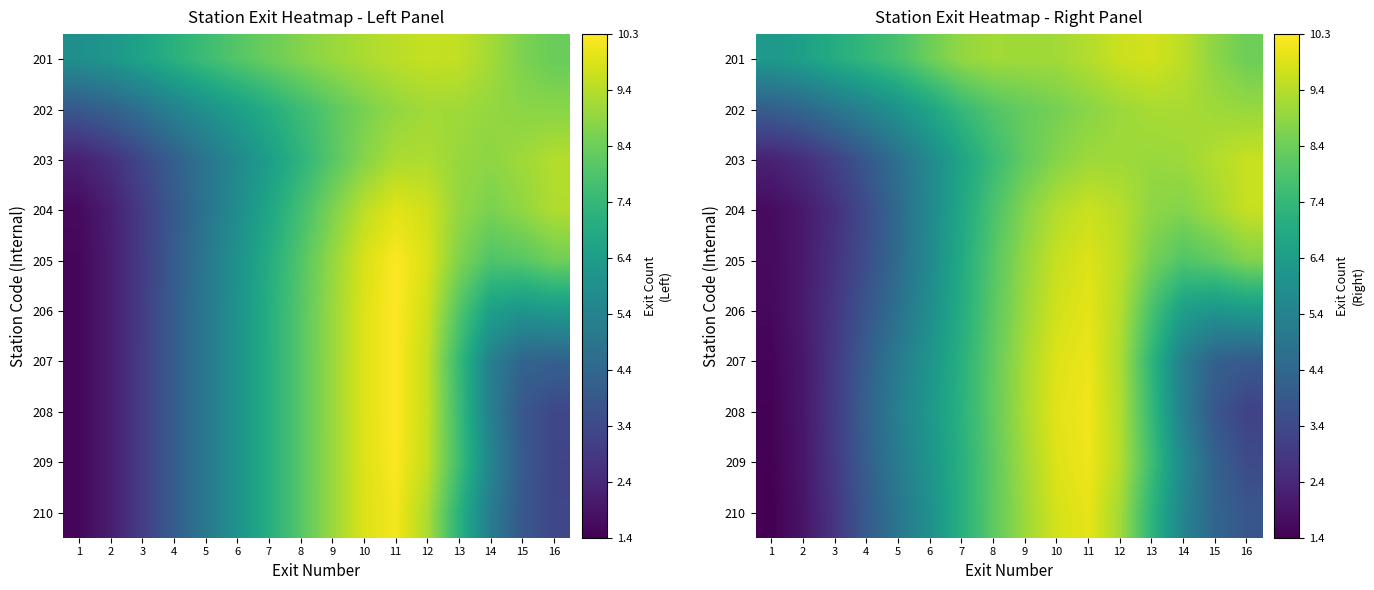

What is the total value across all series at 1?

23.3